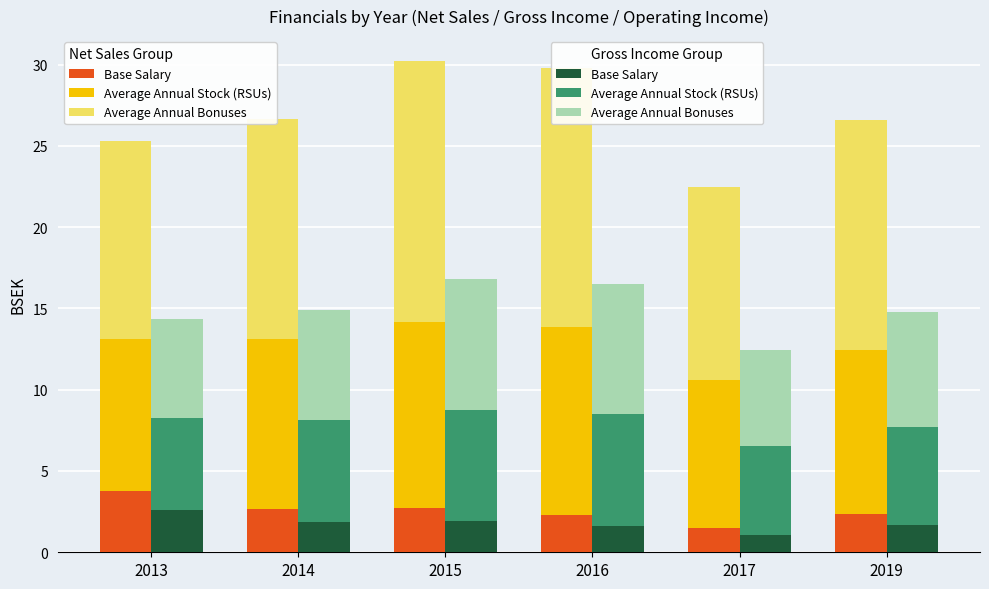

What is the spread (max minus min) of values at 2016?

6.4